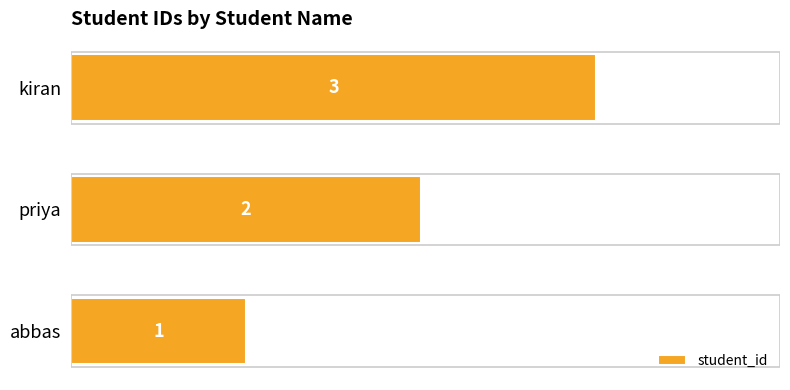

Where is the data nearest to the value 2?

priya